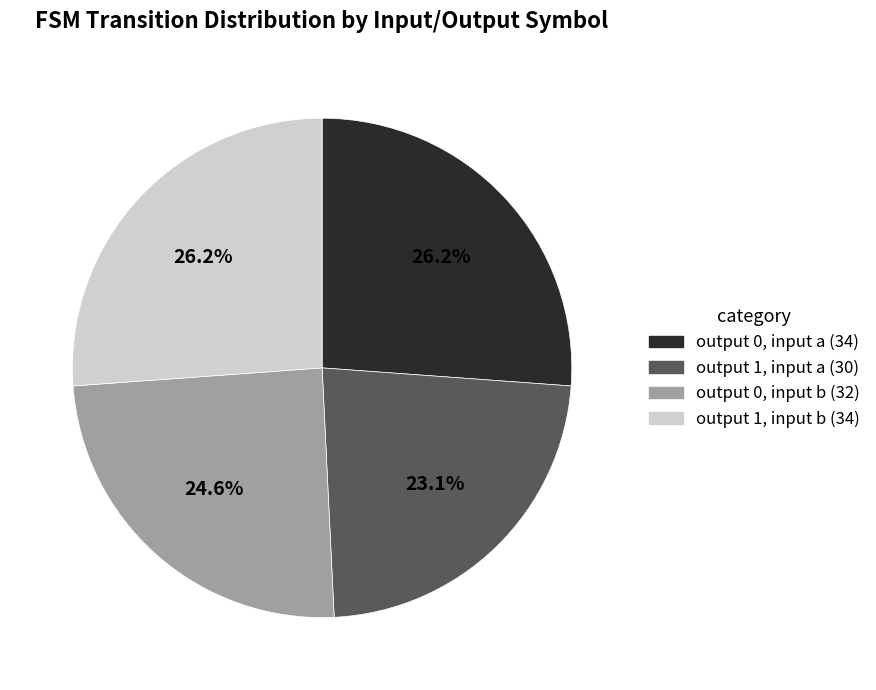

Does any single category account for the majority?

No